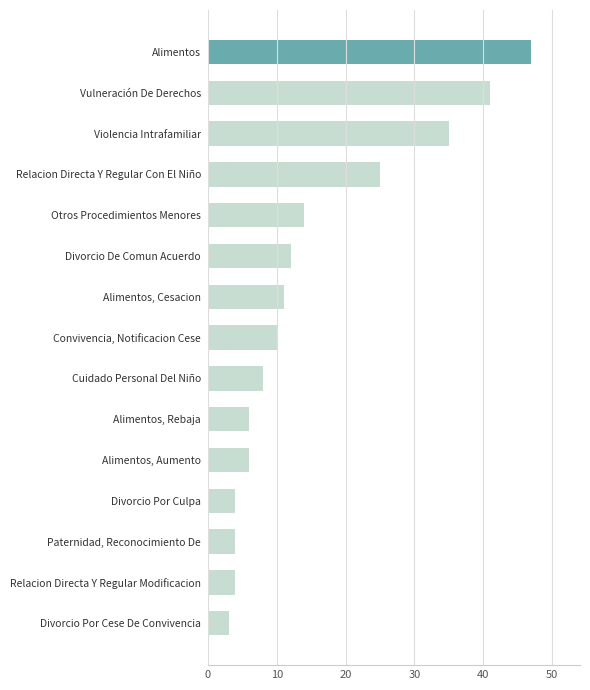

True or false: the data shows 6 at Alimentos, Rebaja.

True